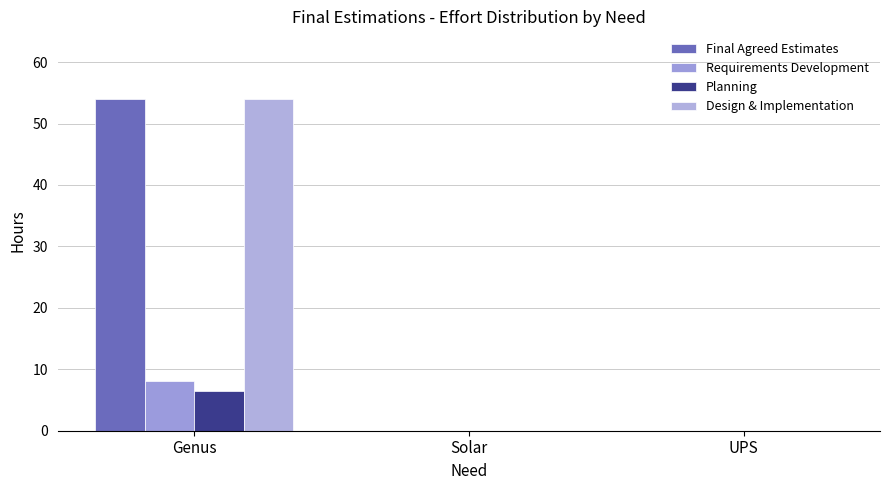

At Genus, list the series in order from largest to smallest.

Final Agreed Estimates, Design & Implementation, Requirements Development, Planning